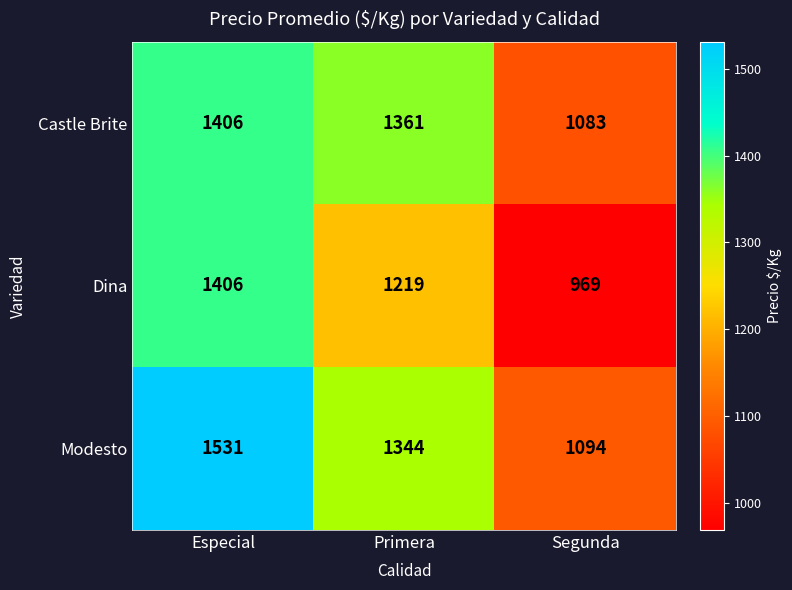

The Castle Brite series shows 561 at Primera. True or false?

False